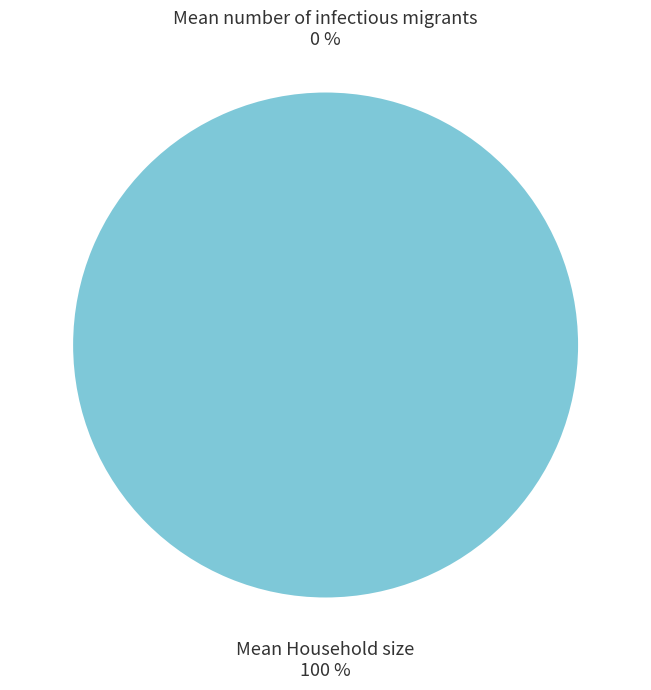

How many segments does this pie chart have?

2